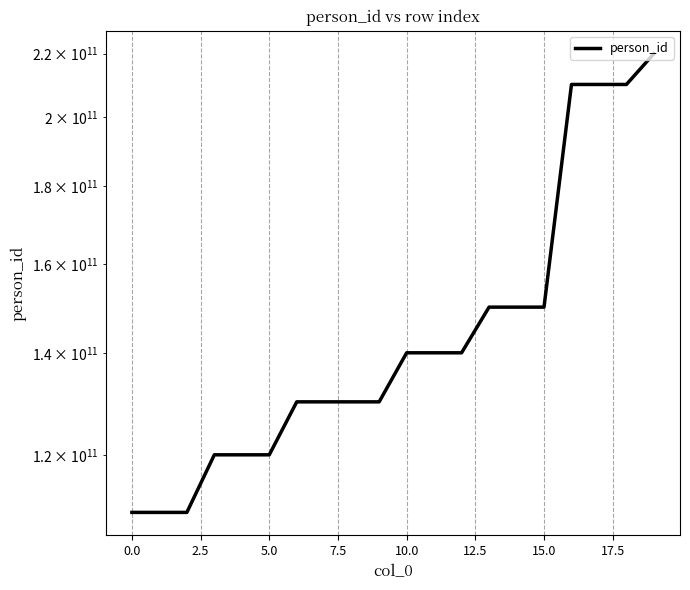

True or false: the data shows 370343588135 at 17.

False